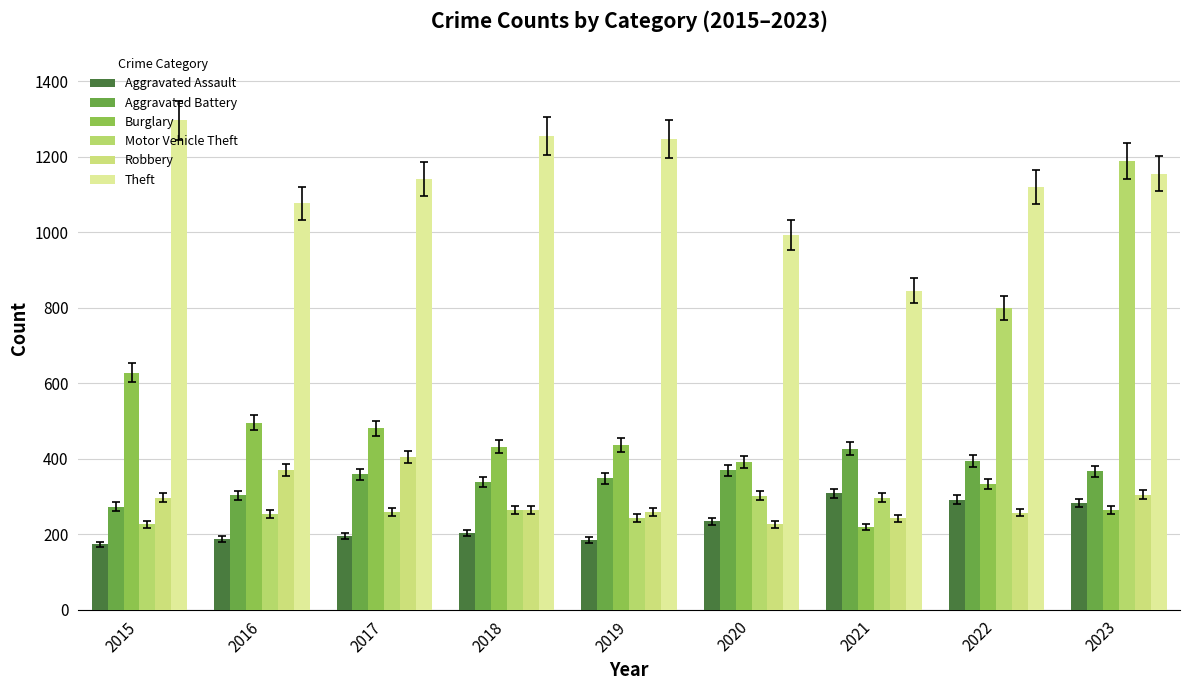

Rank the series at 2020 from lowest to highest value.

Robbery, Aggravated Assault, Motor Vehicle Theft, Aggravated Battery, Burglary, Theft